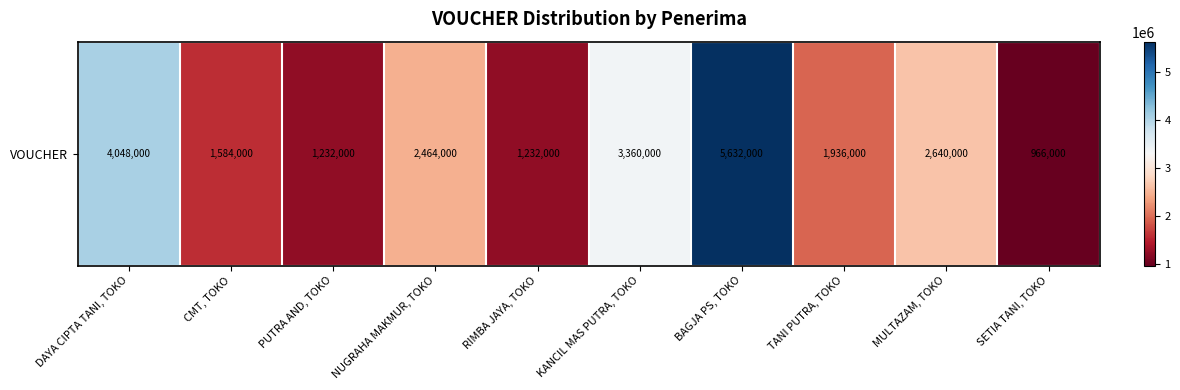

Is it true that the value at MULTAZAM, TOKO is 2640000?

True